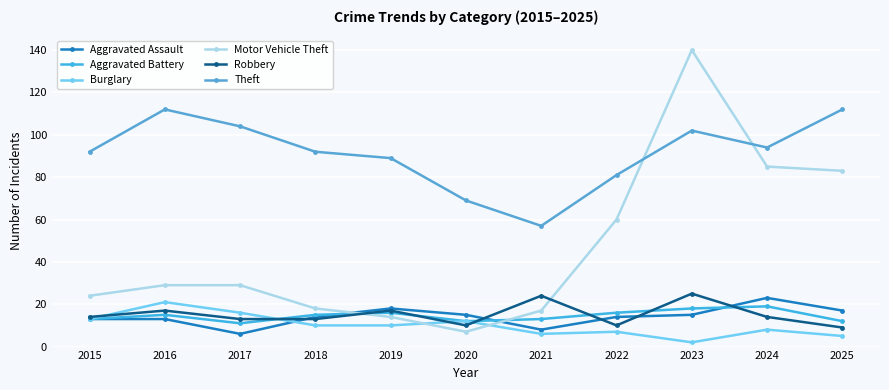

At which label does Aggravated Assault reach its peak?

2024